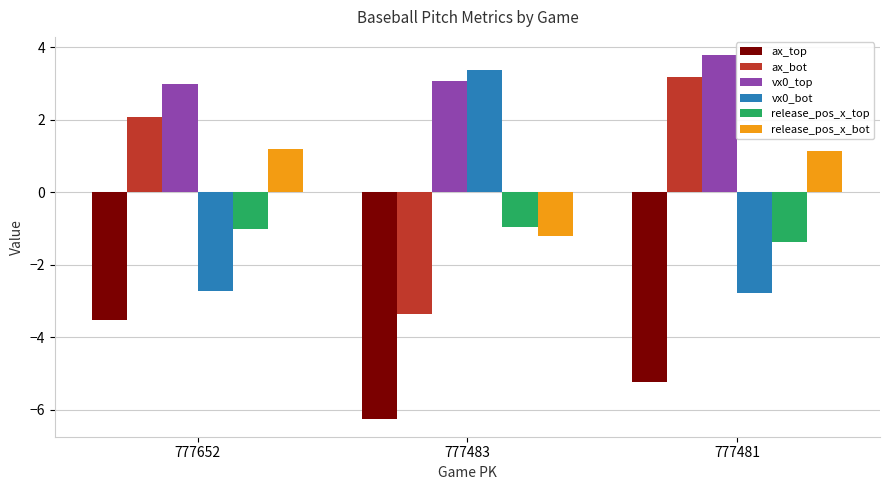

Is it true that vx0_bot equals -1.2 at 777481?

False